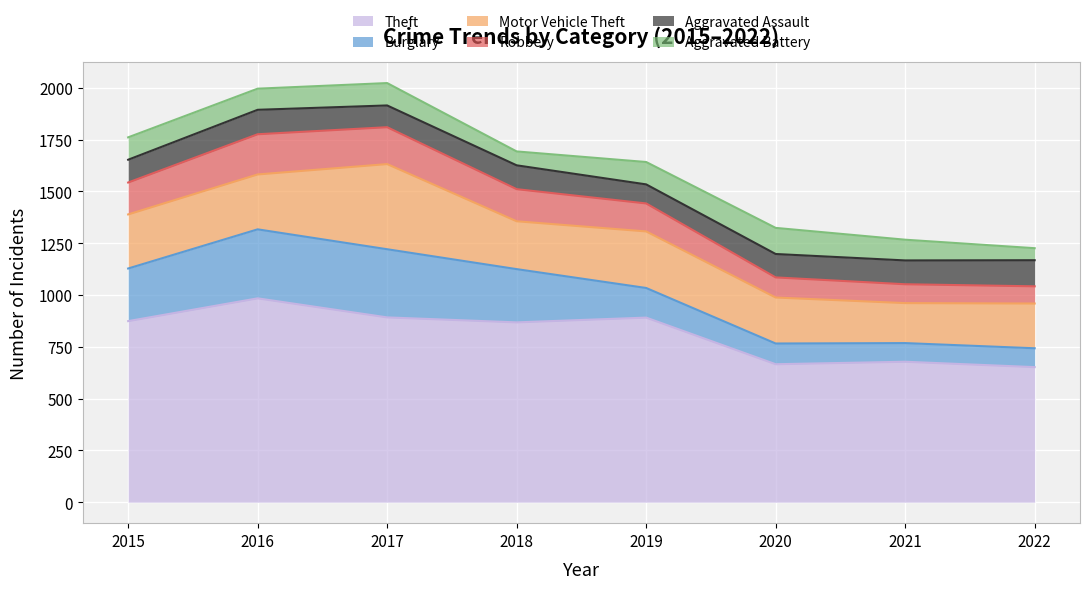

What is the value of the Robbery point at the 4th from the left?

155